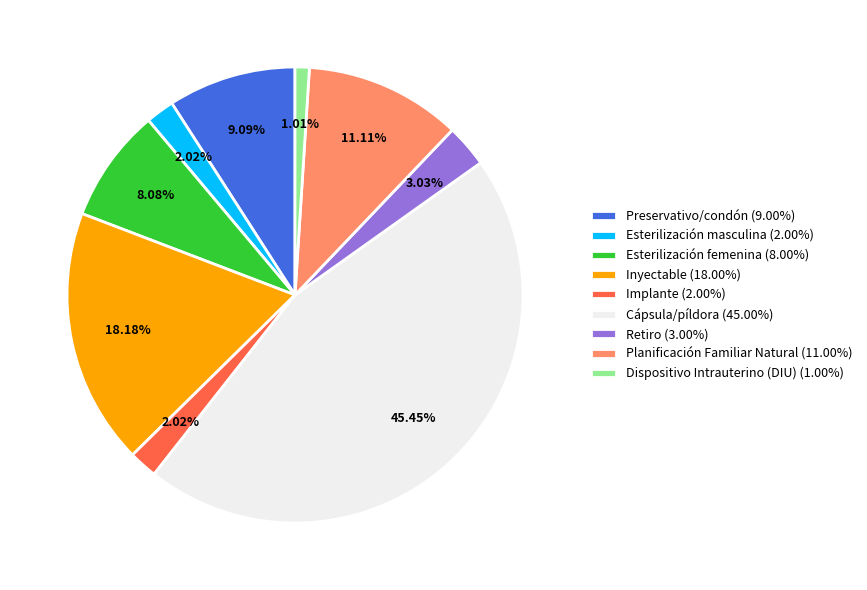

What percentage do Cápsula/píldora and Implante together represent?

47.5%